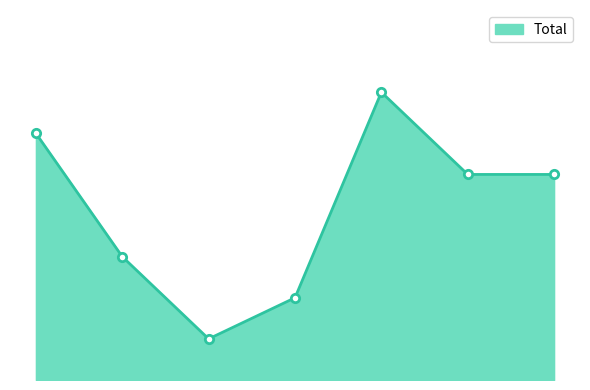

Does the chart have visible grid lines?

No